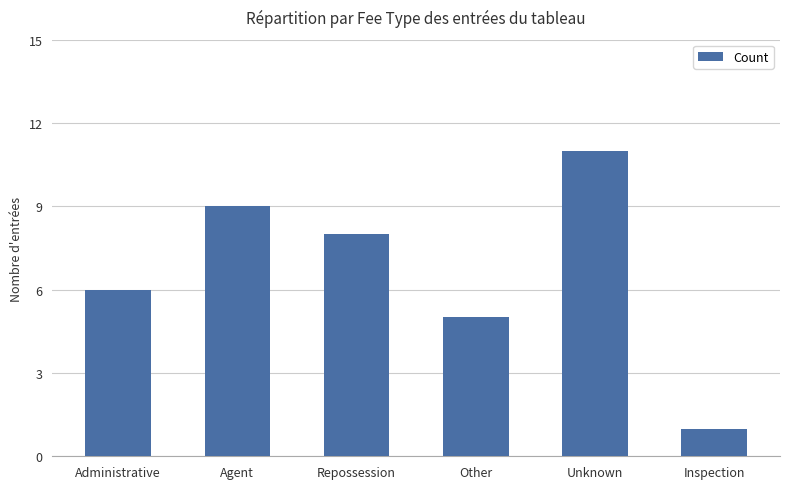

Reading right to left, what are all the values shown in this chart?

1	11	5	8	9	6